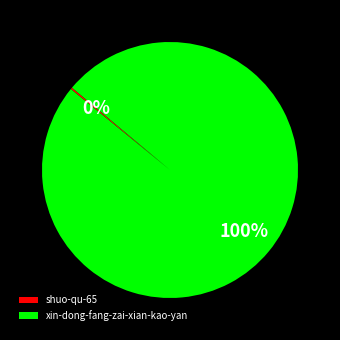

What percentage is the xin-dong-fang-zai-xian-kao-yan slice, to the nearest percent?

100%